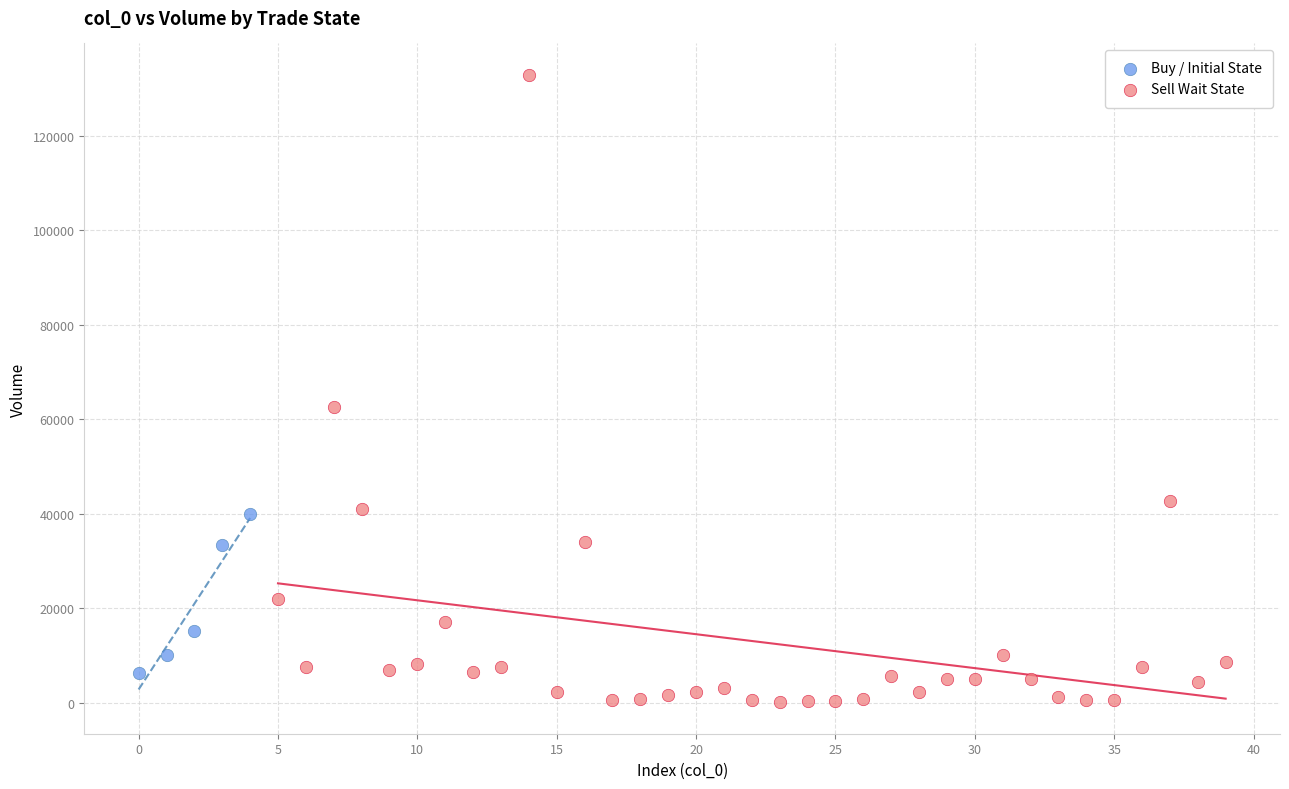

Which series contains the lowest Y value?

Sell Wait State